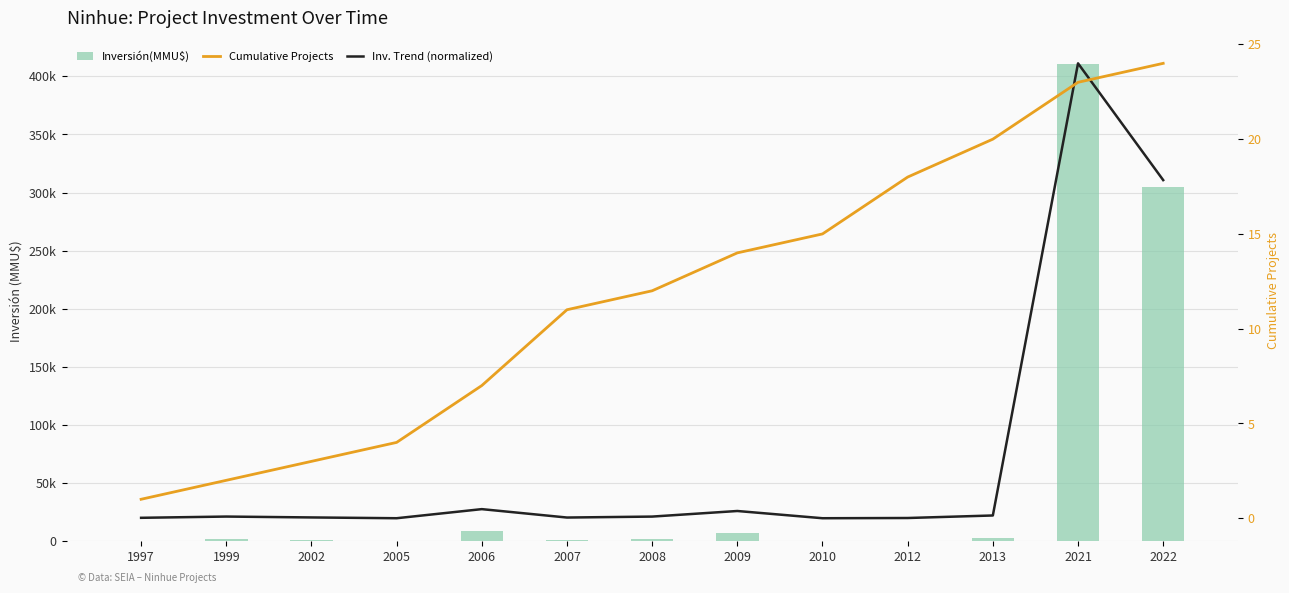

Which series has the widest spread of values?

Inversión(MMU$)